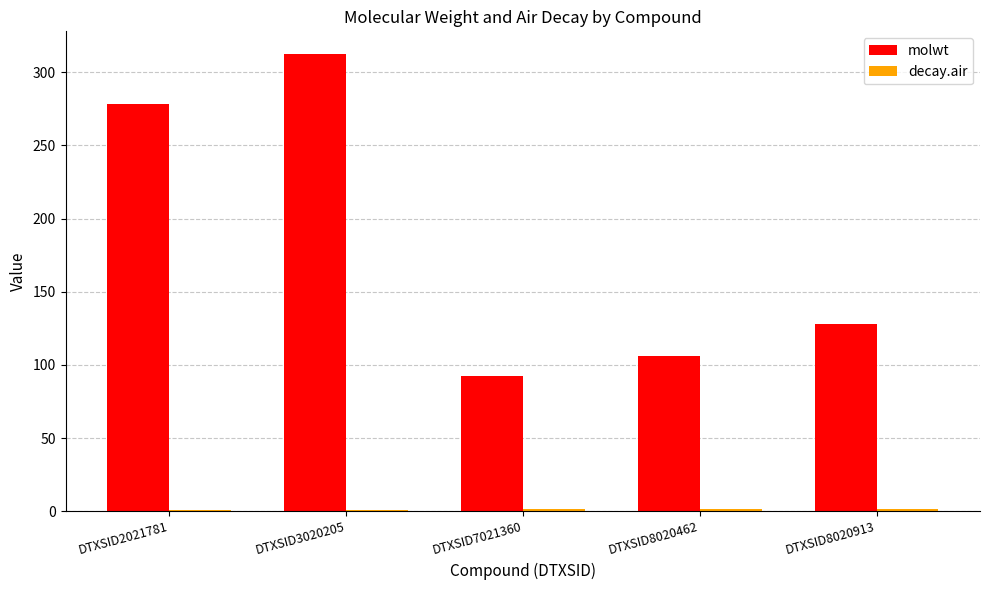

At which category does the chart reach its peak across all series?

DTXSID3020205